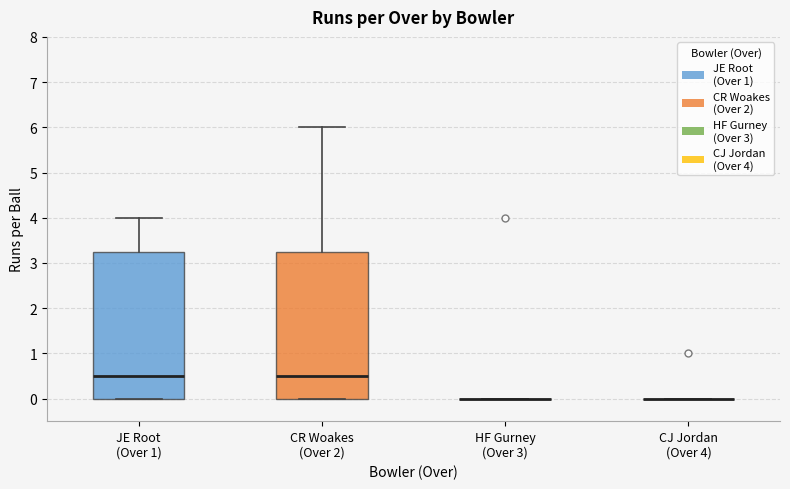

Reading left to right, read every box against the y-axis: the position of its median line, the range the box covers, and the ends of its whiskers. The values are not printed on the chart, so give them approximately, as read against the axis.

JE Root (Over 1): median 0.5, box 0.0 to 3.3, whiskers 0.0 to 4.0
CR Woakes (Over 2): median 0.5, box 0.0 to 3.3, whiskers 0.0 to 6.0
HF Gurney (Over 3): box collapsed to a line at 0.0, whiskers 0.0 to 0.0
CJ Jordan (Over 4): box collapsed to a line at 0.0, whiskers 0.0 to 0.0